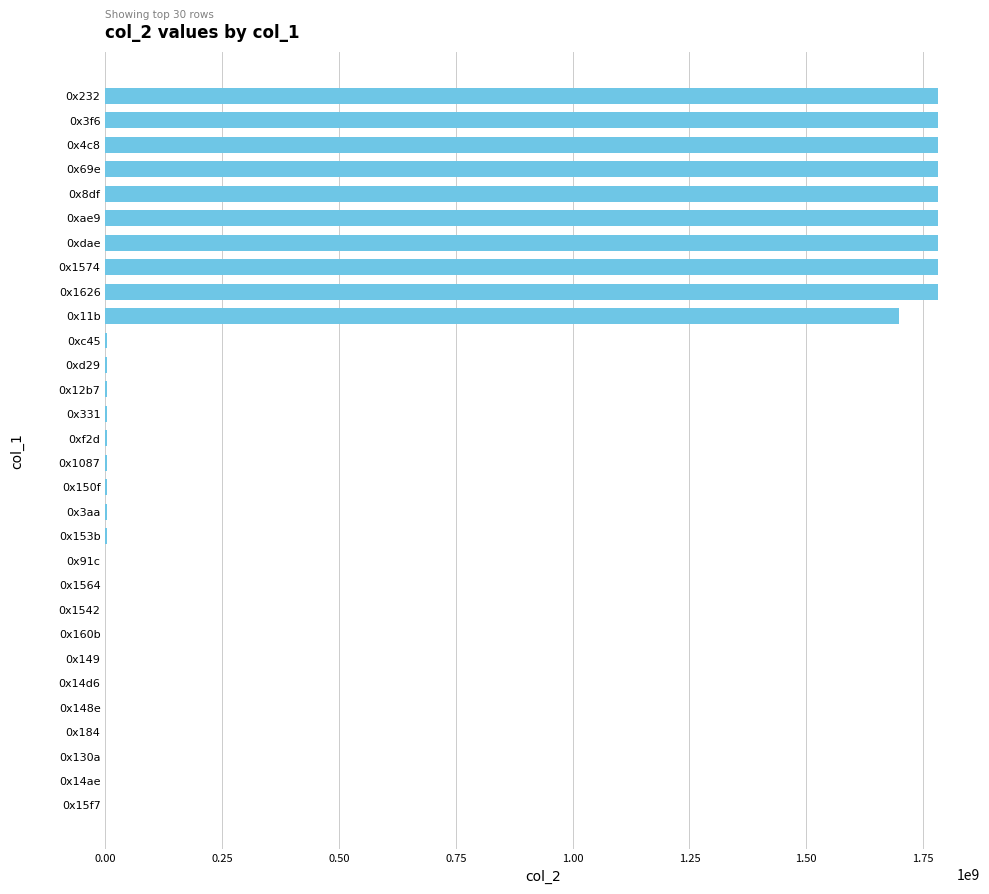

What is the average value?

592519602